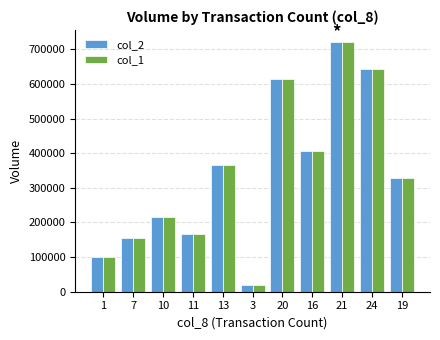

What is the difference between the col_2 values at 20 and 10?

398000